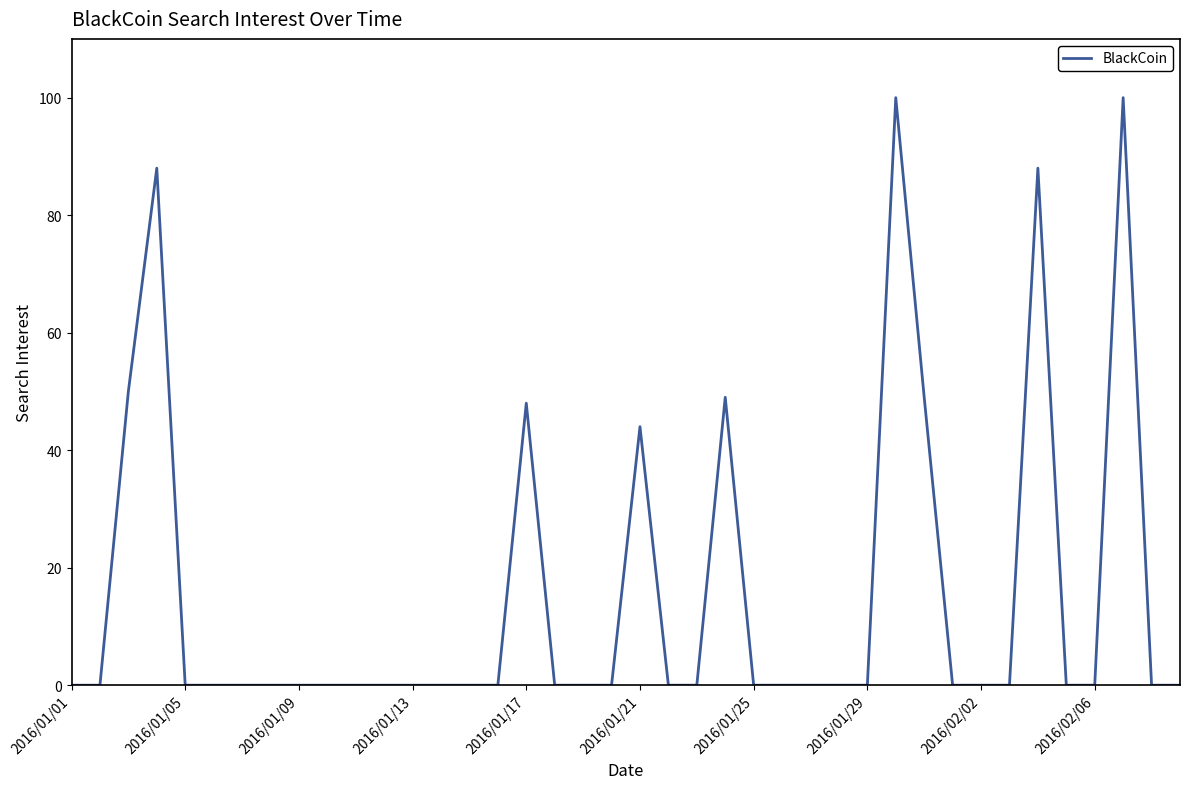

What is the difference between the second highest and second lowest values?

100